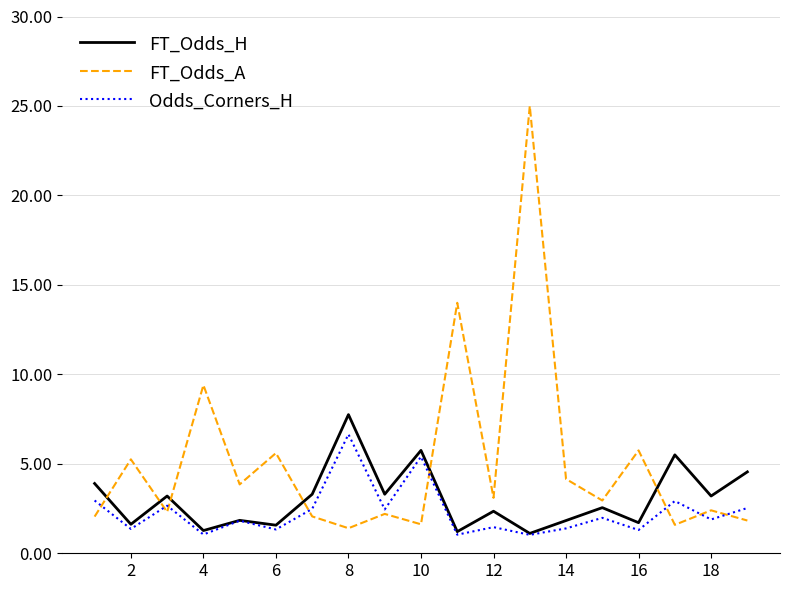

What is the sum of all FT_Odds_H values?

57.5